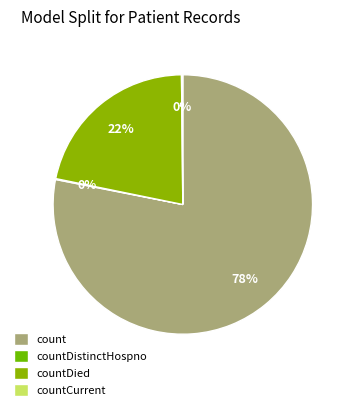

Is countCurrent the majority of the pie?

No